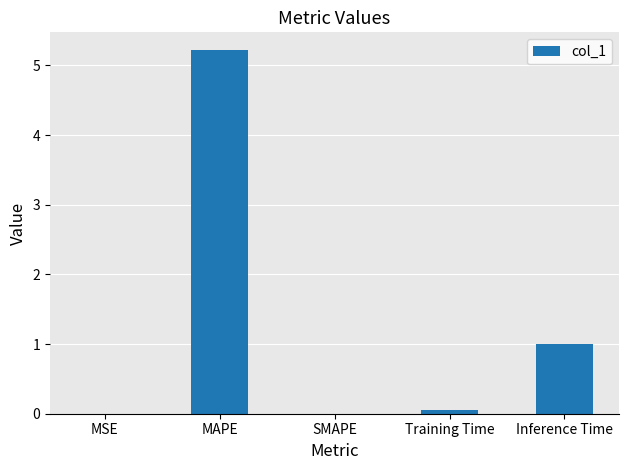

Are the bars grouped side by side (vs. stacked)?

No